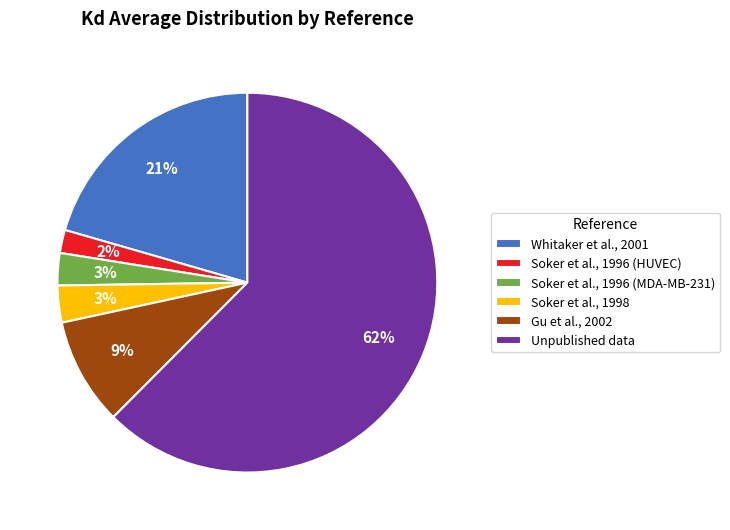

Which category has the biggest portion of the pie?

Unpublished data